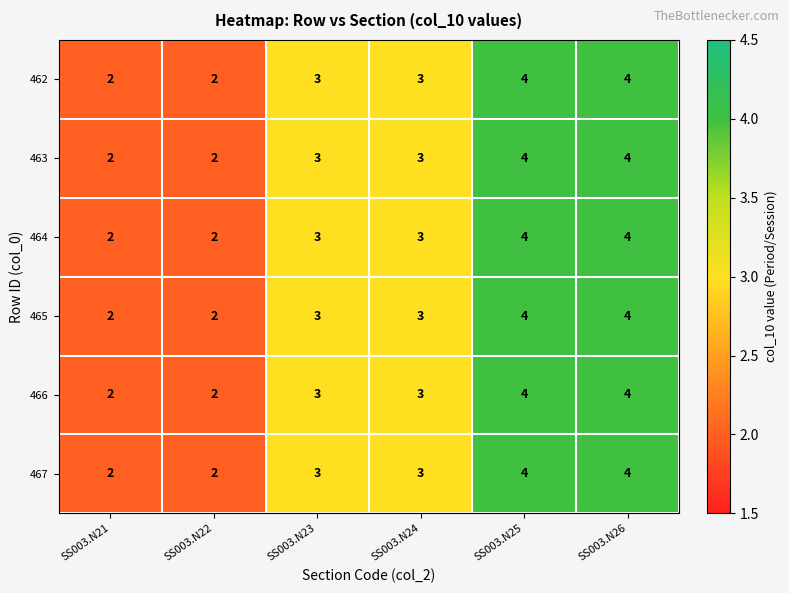

What is the total value across all series at SS003.N21?

12